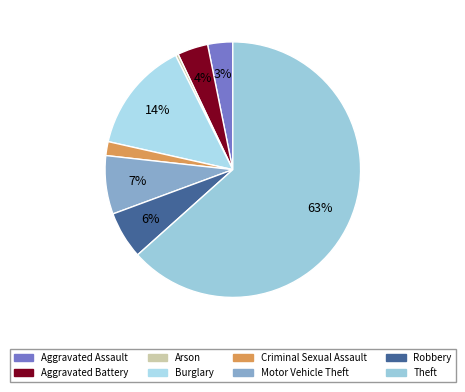

Count the number of slices in the pie.

8